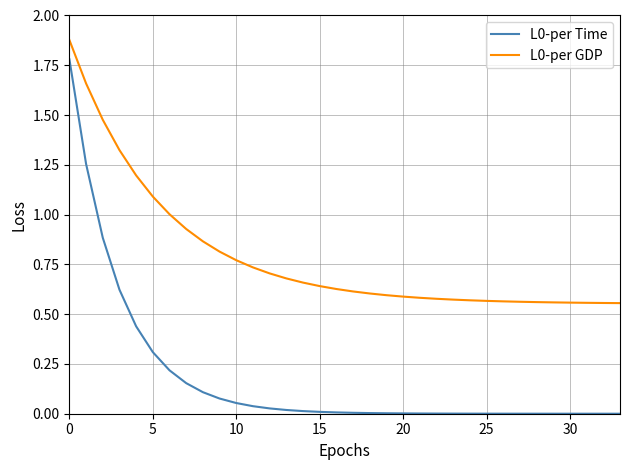

True or false: L0-per GDP and L0-per Time intersect in this chart.

False